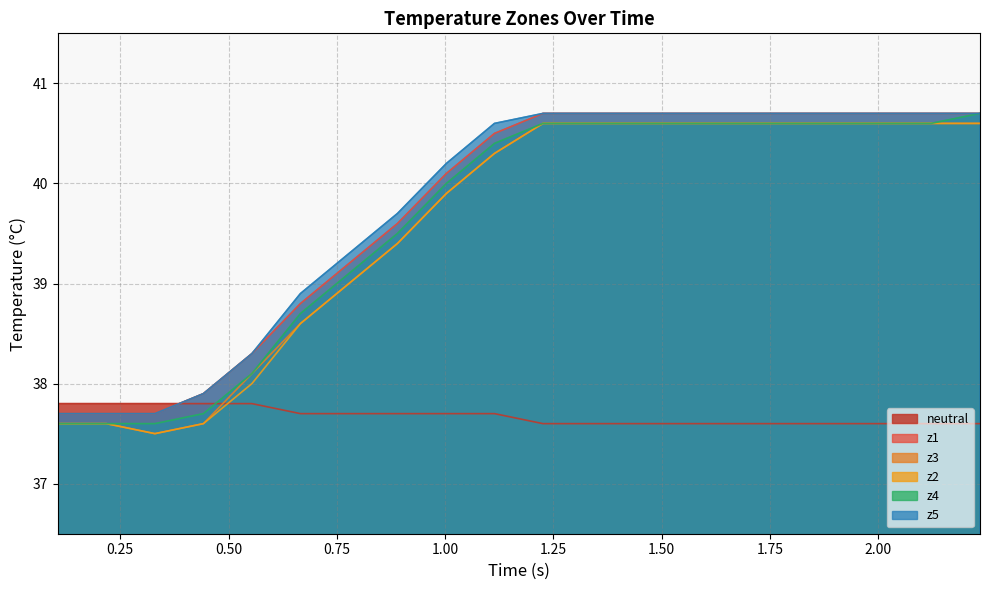

What are all the series names shown in the legend?

neutral, z1, z3, z2, z4, z5